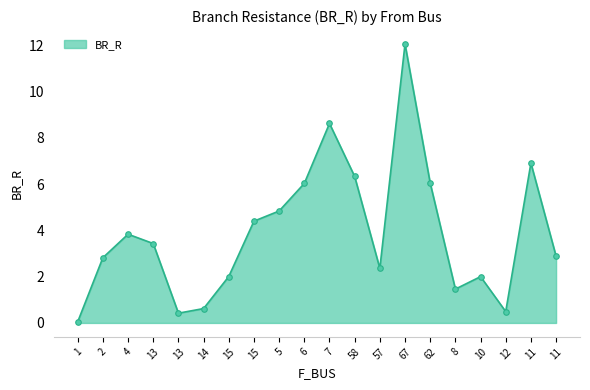

How many categories are shown in the chart?

20